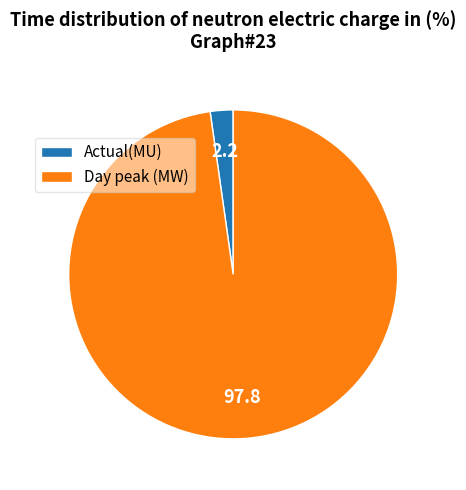

Which slice is the largest?

Day peak (MW)